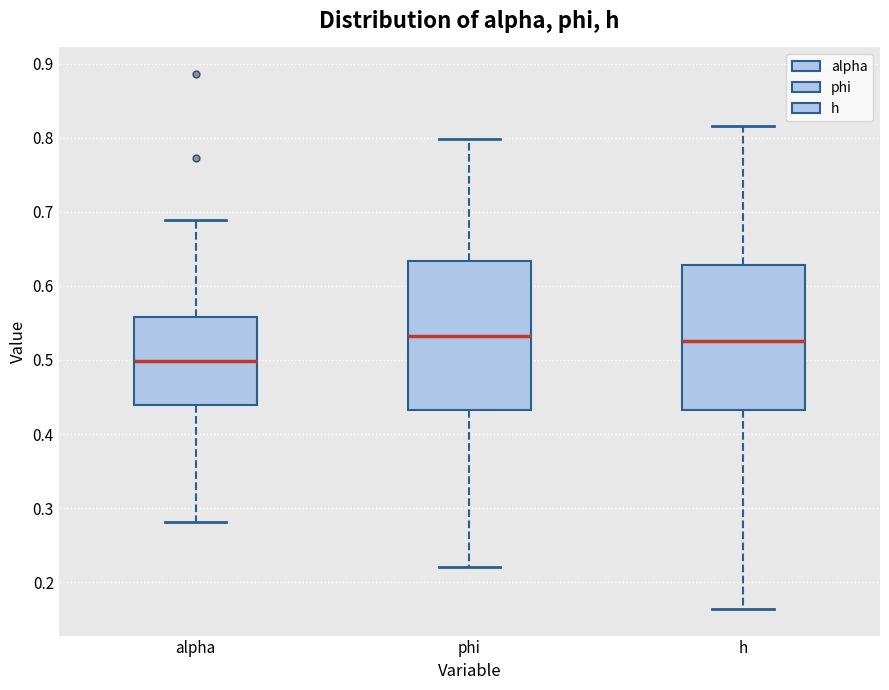

Reading left to right, transcribe this box plot: for each box, give where its median line is, the range the box spans, and where its two whiskers end, as read against the y-axis. The values are not printed on the chart, so give them approximately, as read against the axis.

alpha: median 0.50, box 0.44 to 0.56, whiskers 0.28 to 0.69
phi: median 0.53, box 0.43 to 0.63, whiskers 0.22 to 0.80
h: median 0.53, box 0.43 to 0.63, whiskers 0.16 to 0.82